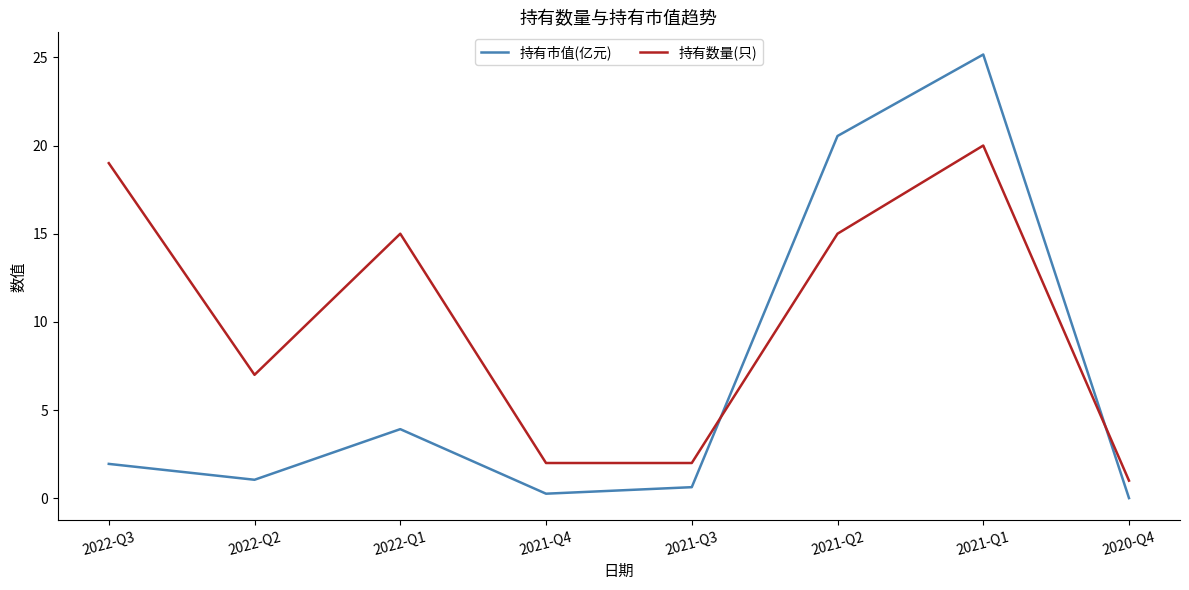

What is the total value across all series at 2022-Q1?

18.9